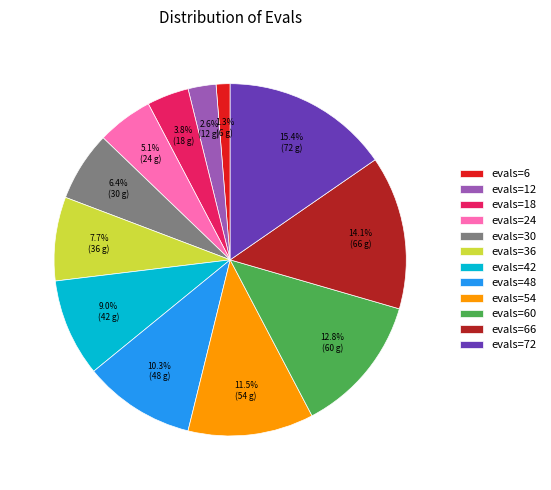

Count the number of slices in the pie.

12